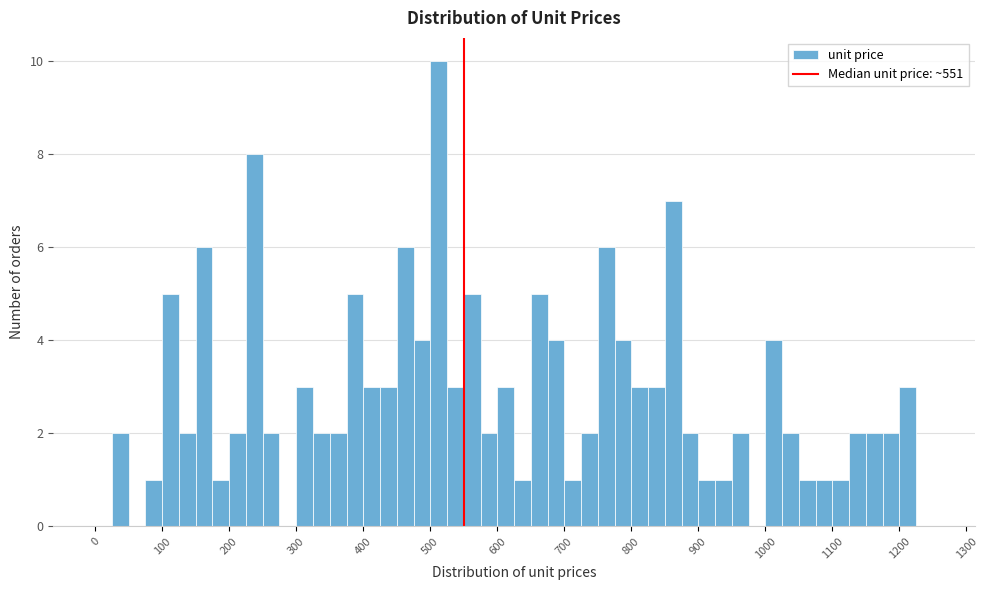

Read against the x-axis, roughly where is the centre of the tallest bar?

510